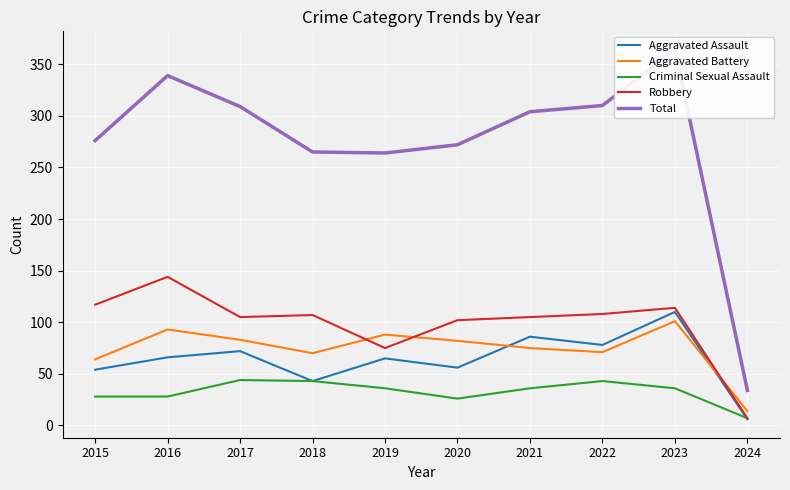

Which series changed the most between 2016 and 2024?

Total